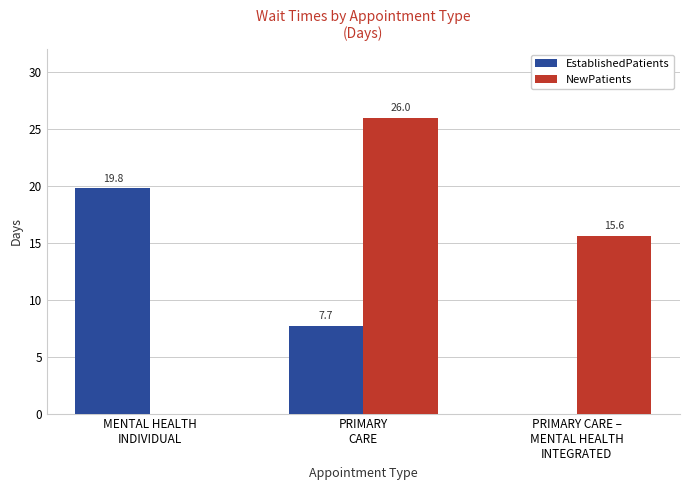

Which series has the largest total across all categories?

NewPatients